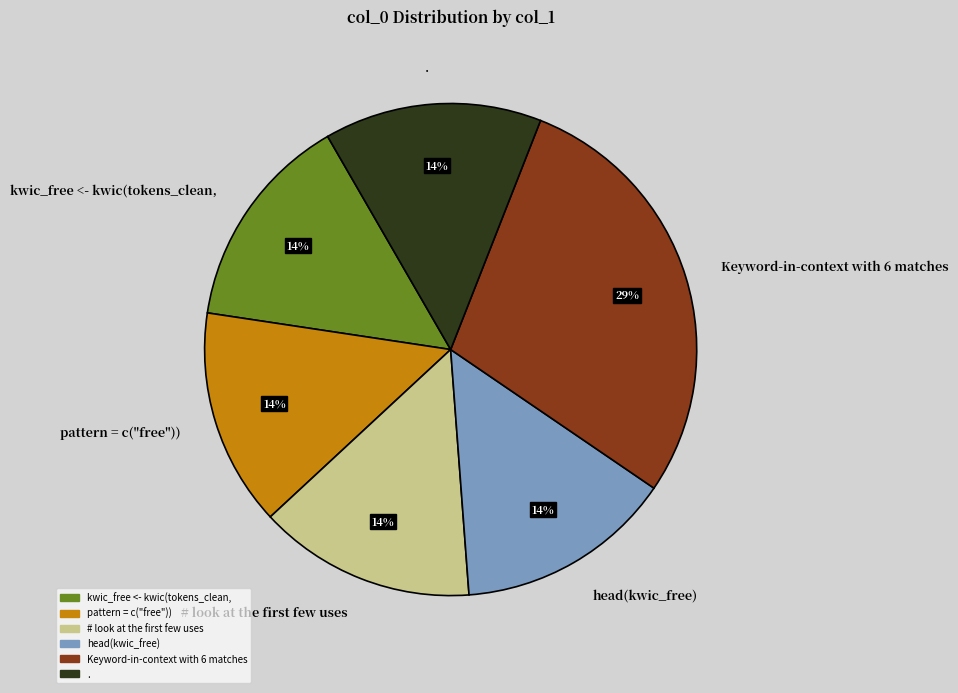

What percentage is the head(kwic_free) slice, to the nearest percent?

14%